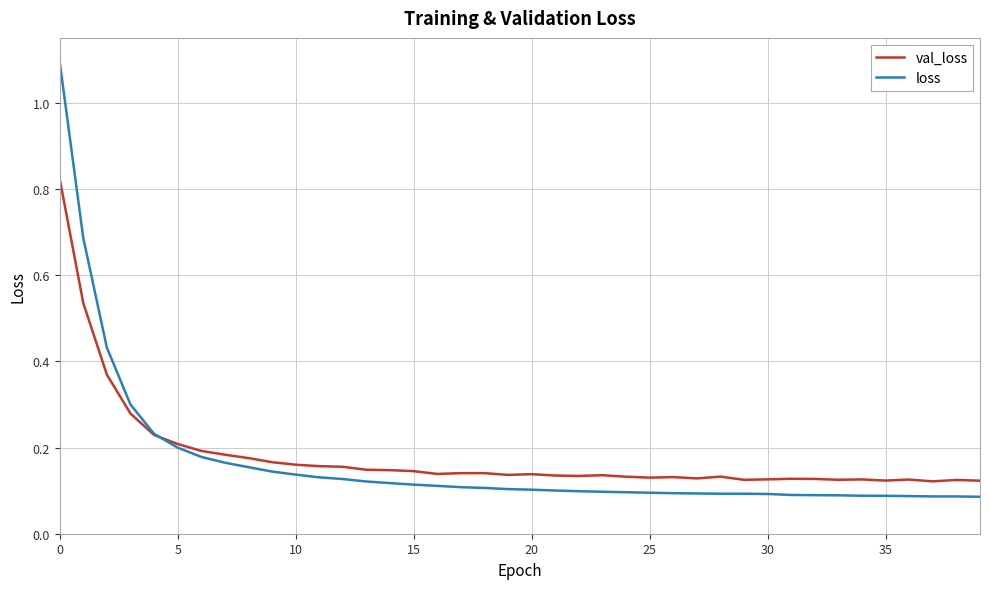

After their last crossing, which series has the higher values: val_loss or loss?

val_loss